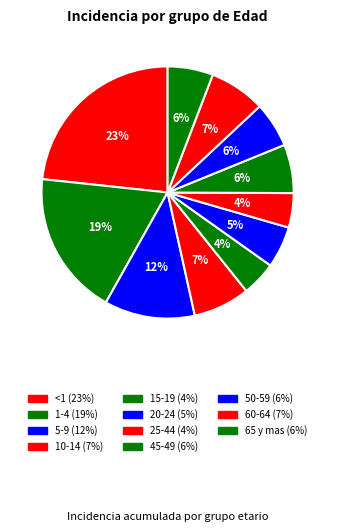

Is the sum of 25-44 and 45-49 greater than half?

No